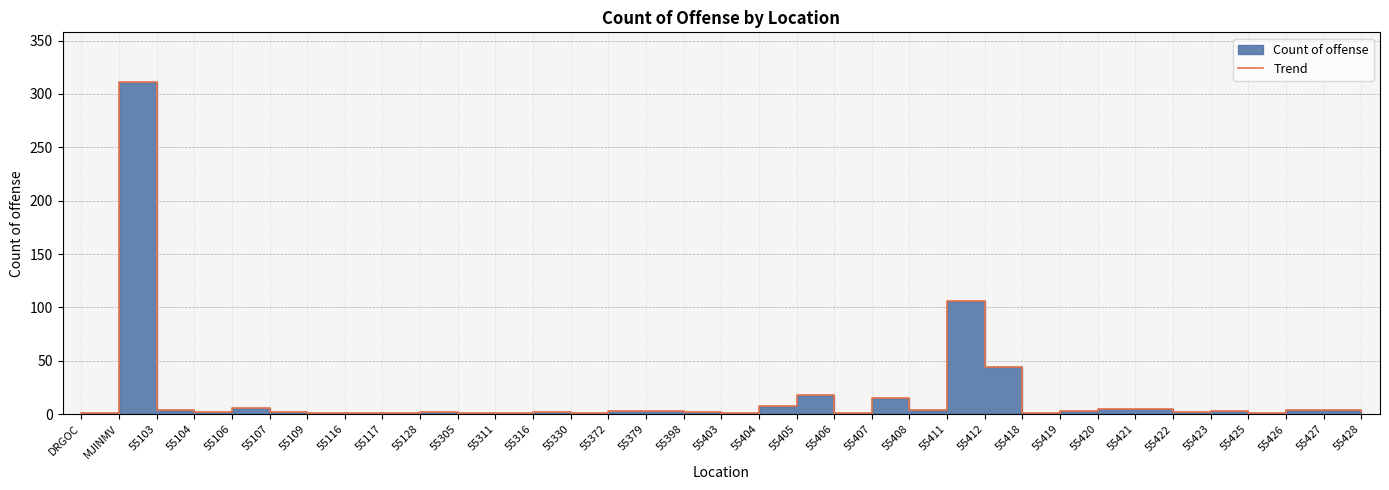

True or false: the data shows 2 at 55398.

True